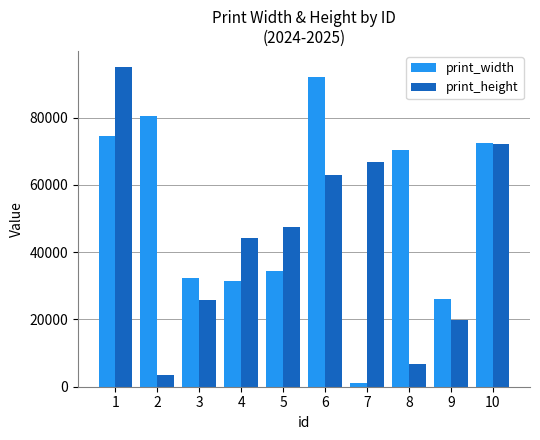

List the series in order of their peak value, lowest first.

print_width, print_height